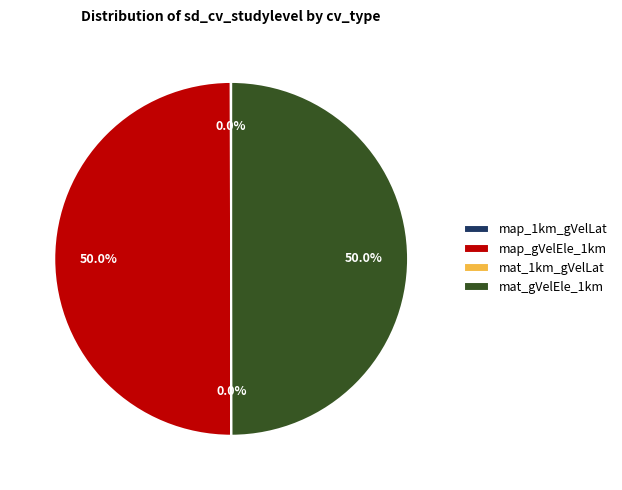

What percentage is NOT represented by map_gVelEle_1km?

50.0%